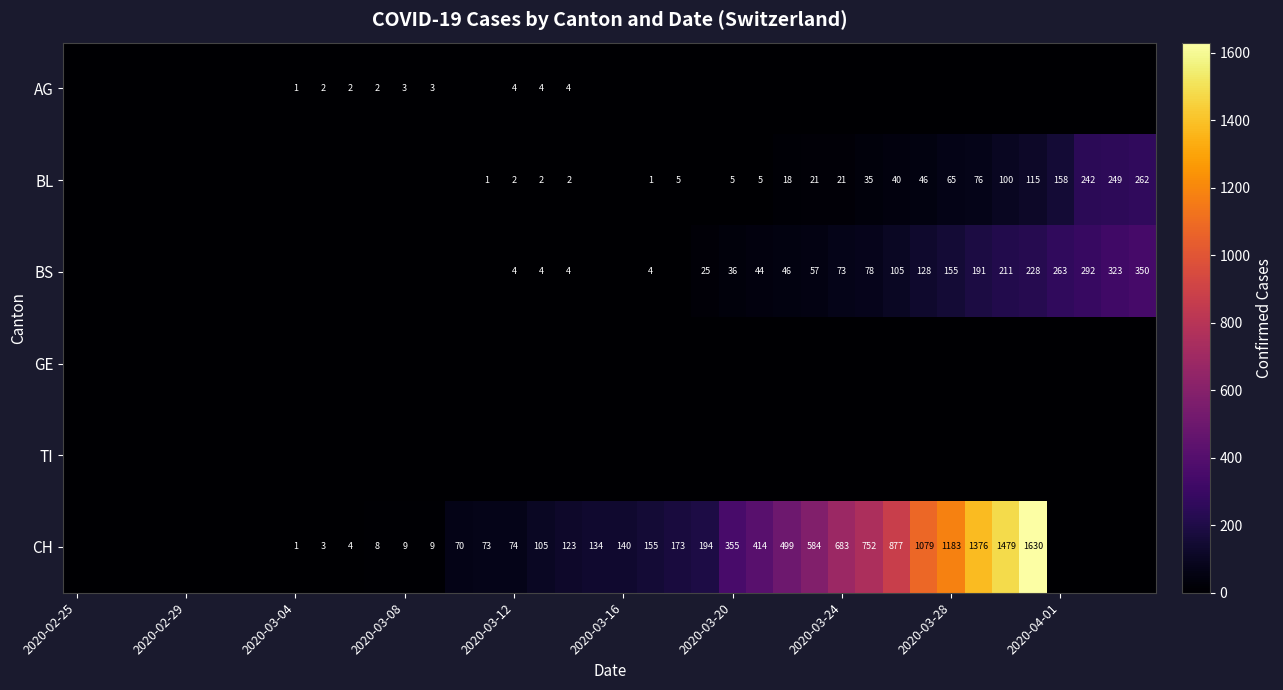

Is it true that BL equals 5 at 2020-03-20?

True